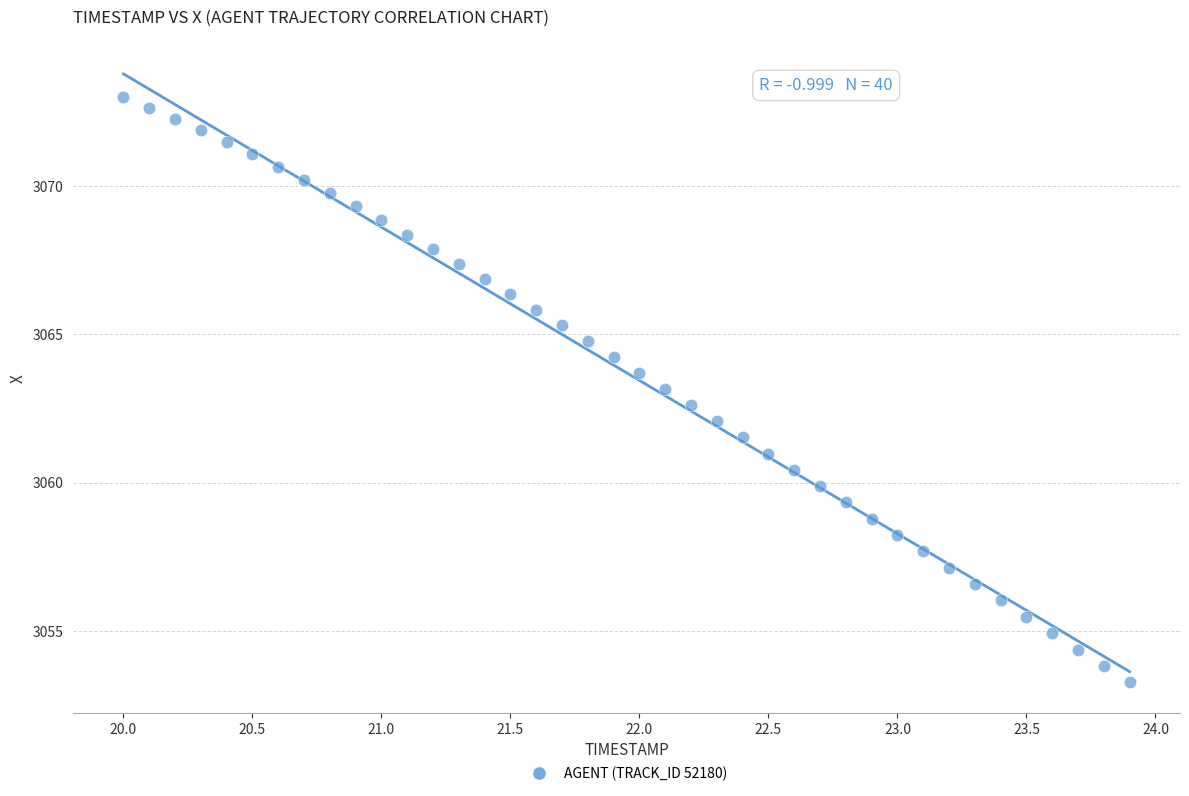

What is the range of Y values (max minus min)?

19.8